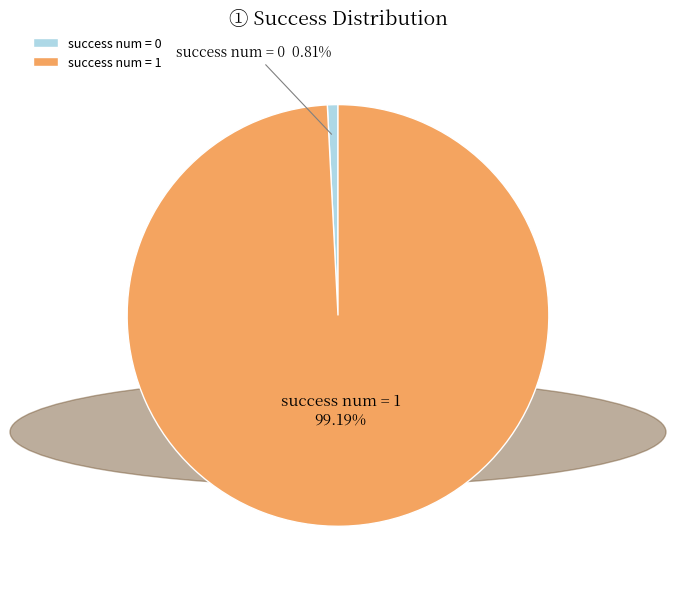

How many segments does this pie chart have?

2